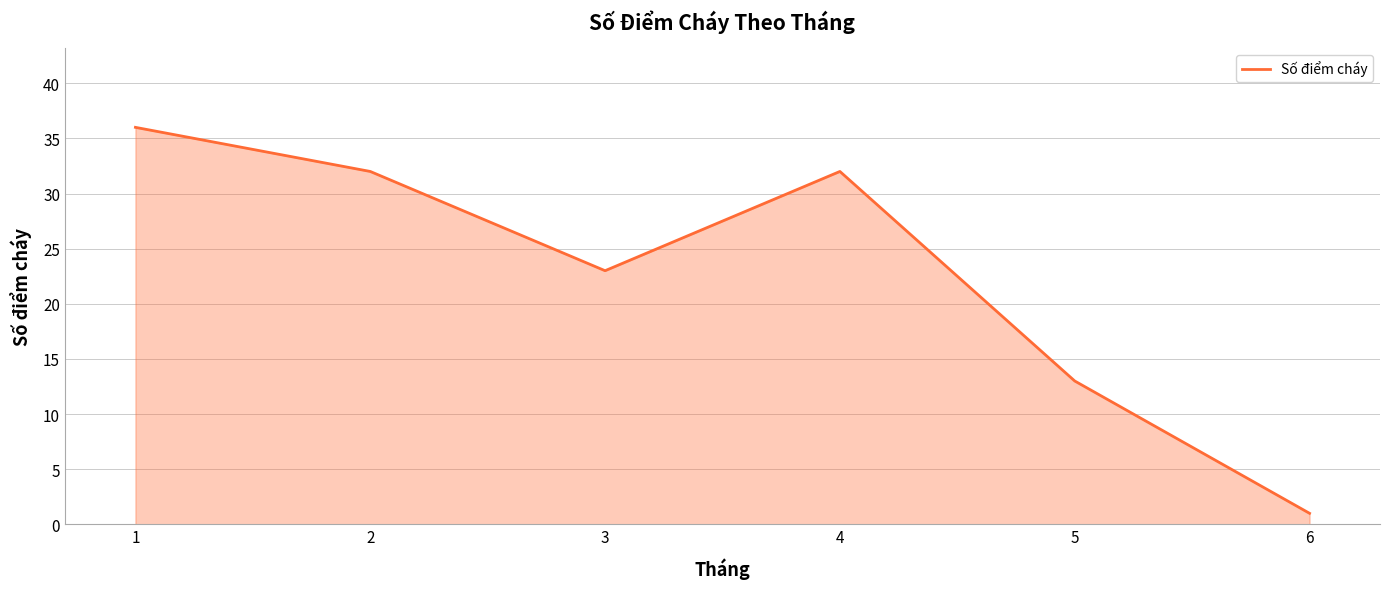

Does the chart display data point markers on the line(s)?

No